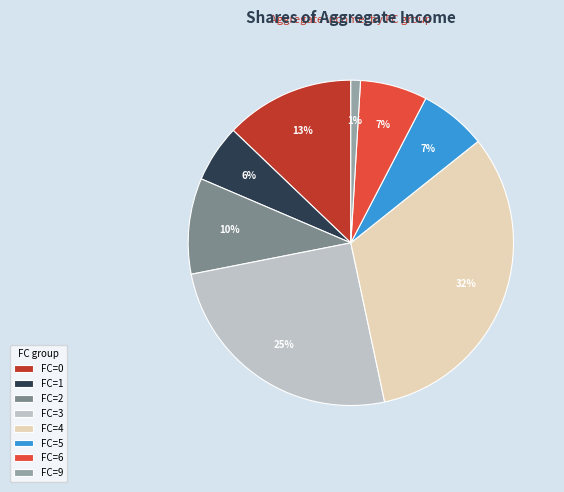

Combined, do FC=6 and FC=9 account for over 50%?

No